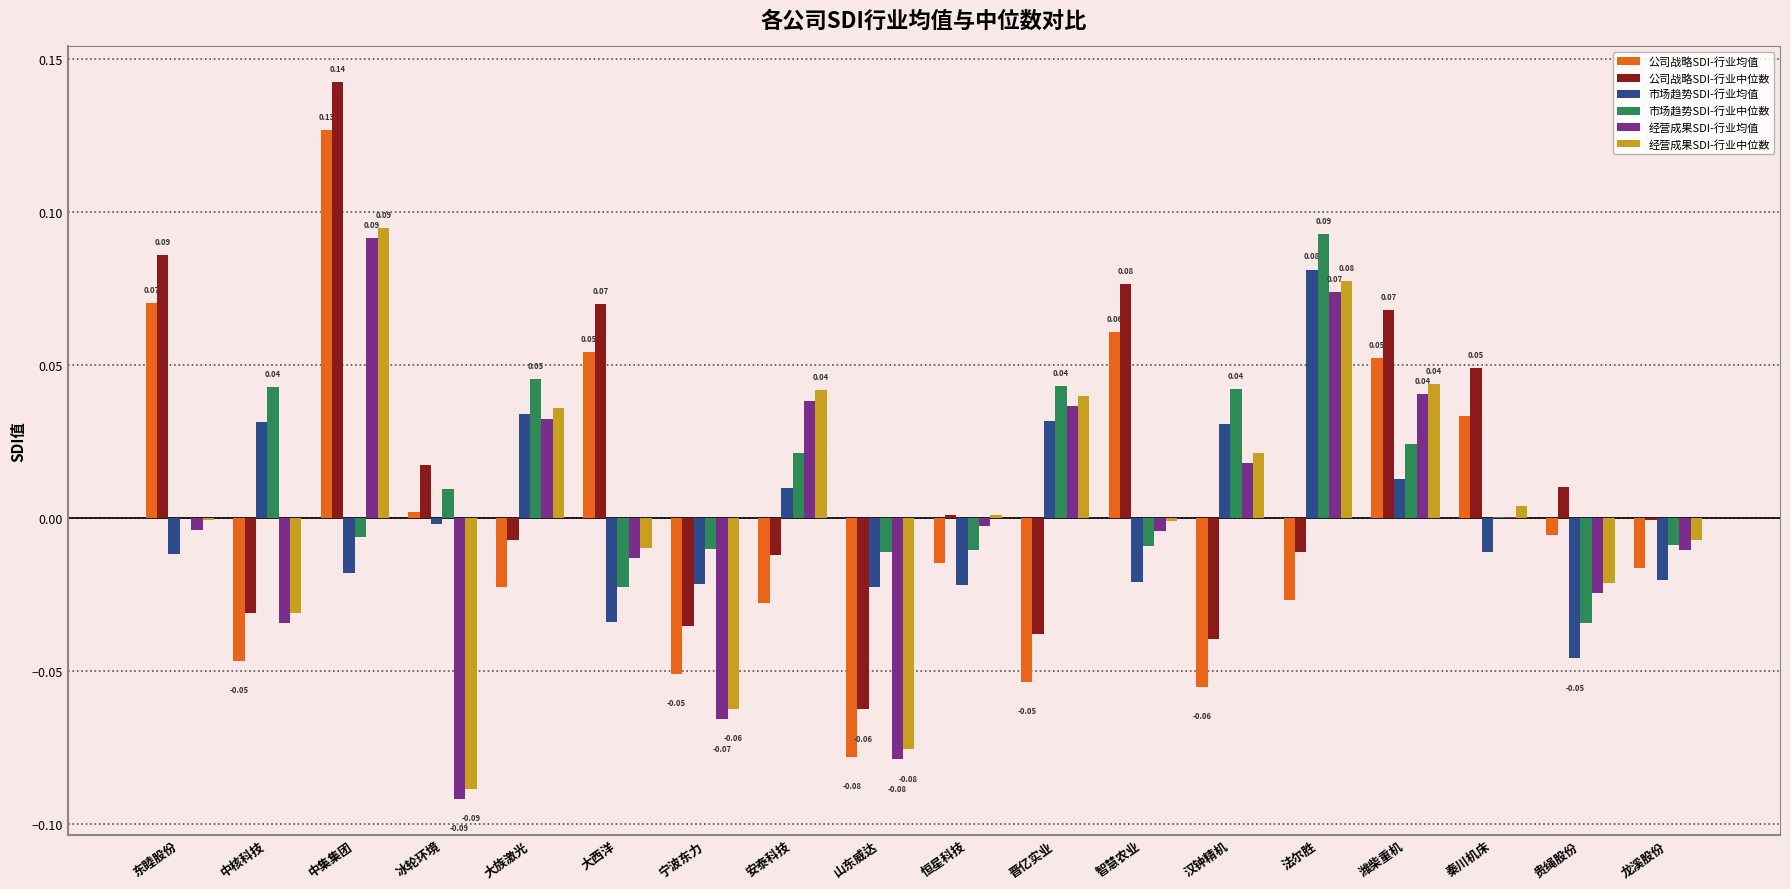

Which category has the highest value in the 市场趋势SDI-行业中位数 series?

法尔胜